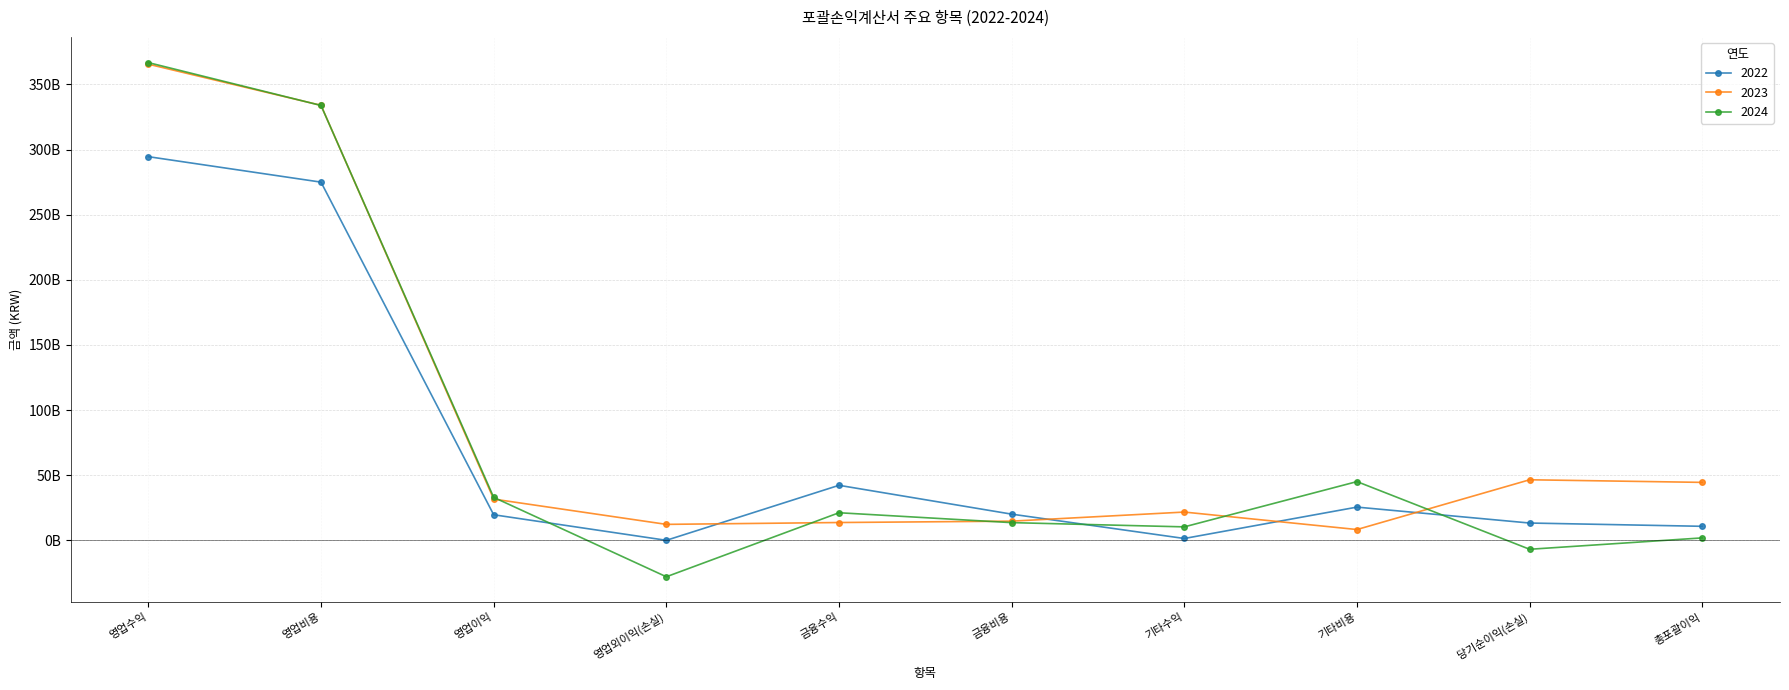

What is the difference between the 2022 values at 영업이익 and 당기순이익(손실)?

6357311883